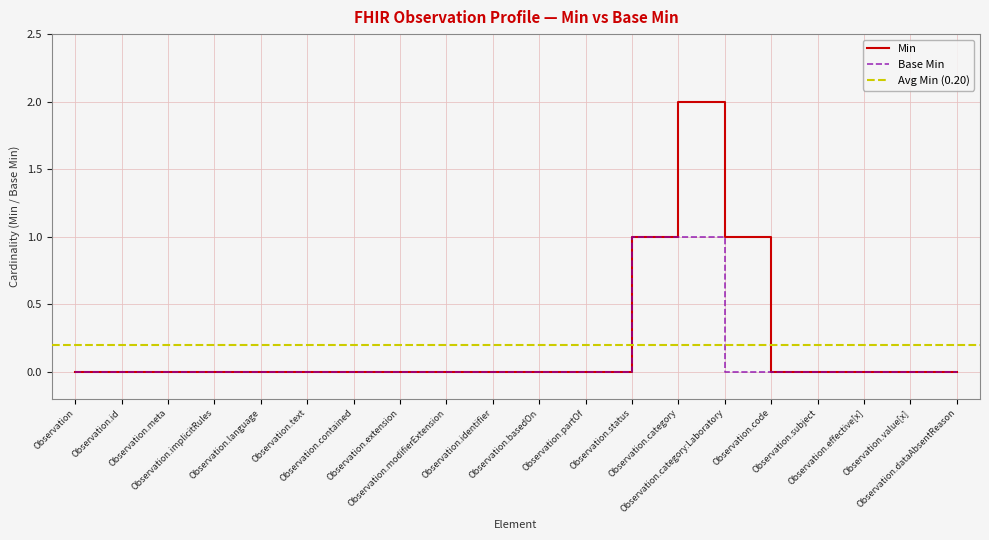

Which has a higher value, Observation.text or Observation.implicitRules?

Observation.text